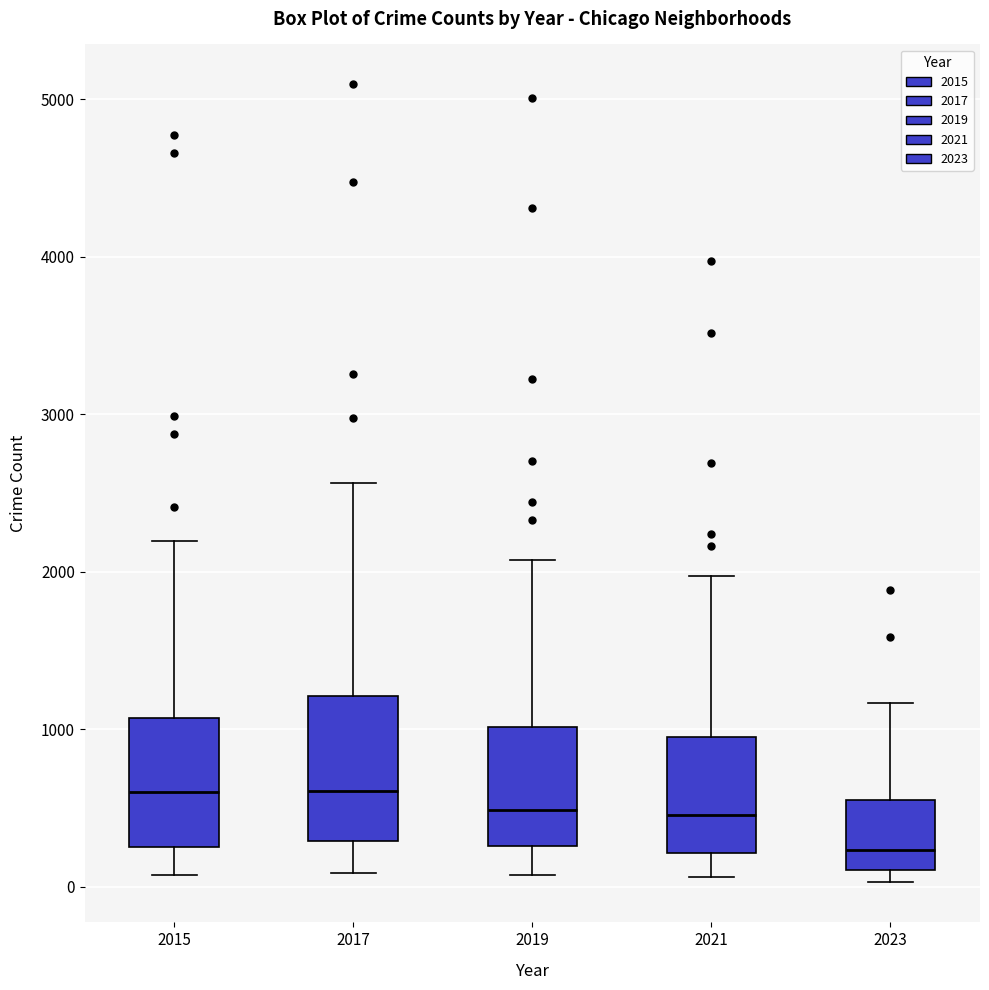

Reading left to right, read every box against the y-axis: the position of its median line, the range the box covers, and the ends of its whiskers. The values are not printed on the chart, so give them approximately, as read against the axis.

2015: median 600, box 300 to 1100, whiskers 100 to 2200
2017: median 600, box 300 to 1200, whiskers 100 to 2600
2019: median 500, box 300 to 1000, whiskers 100 to 2100
2021: median 500, box 200 to 900, whiskers 100 to 2000
2023: median 200, box 100 to 500, whiskers 0 to 1200